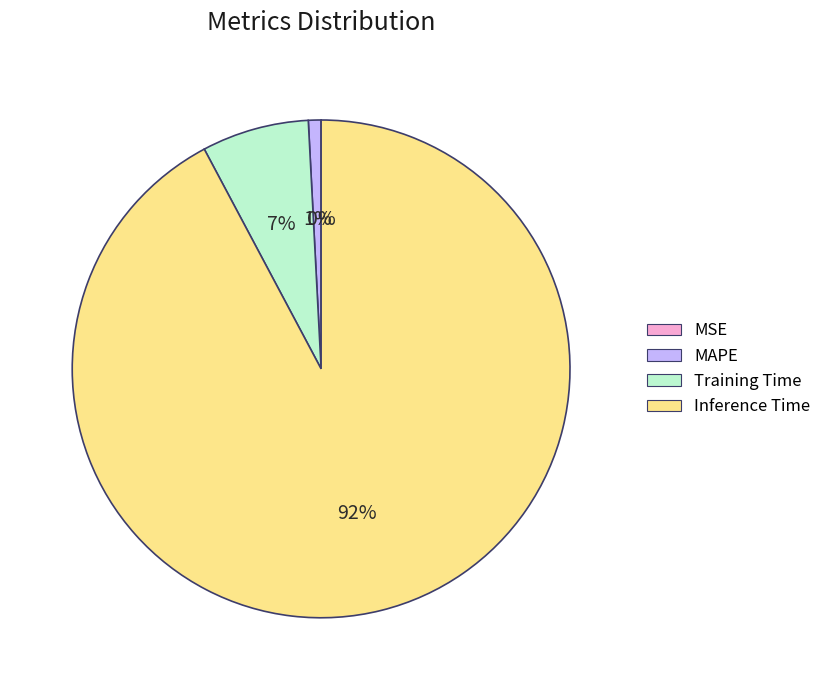

True or false: Training Time accounts for 1% of the total.

False